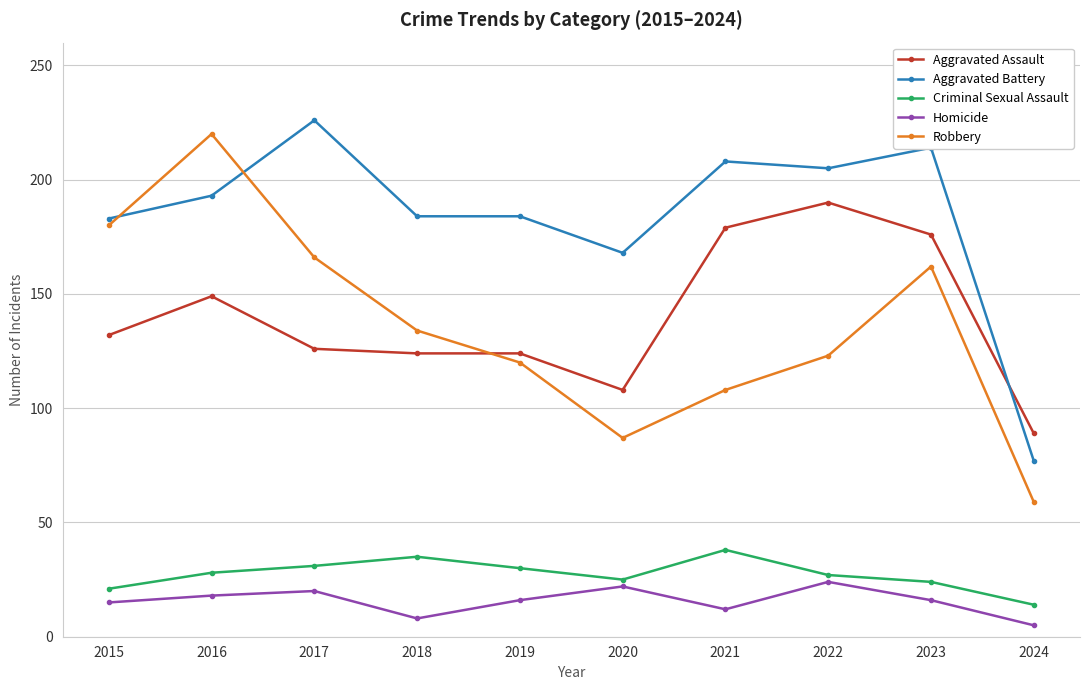

Which series has the largest total across all categories?

Aggravated Battery